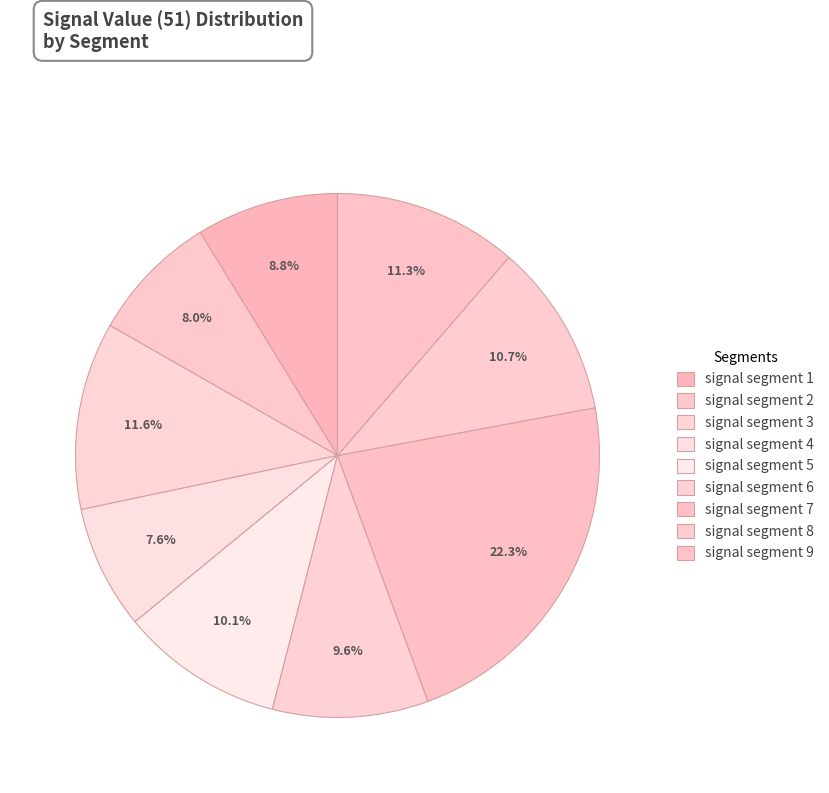

To the nearest percent, what percentage of the pie is signal segment 7?

22%